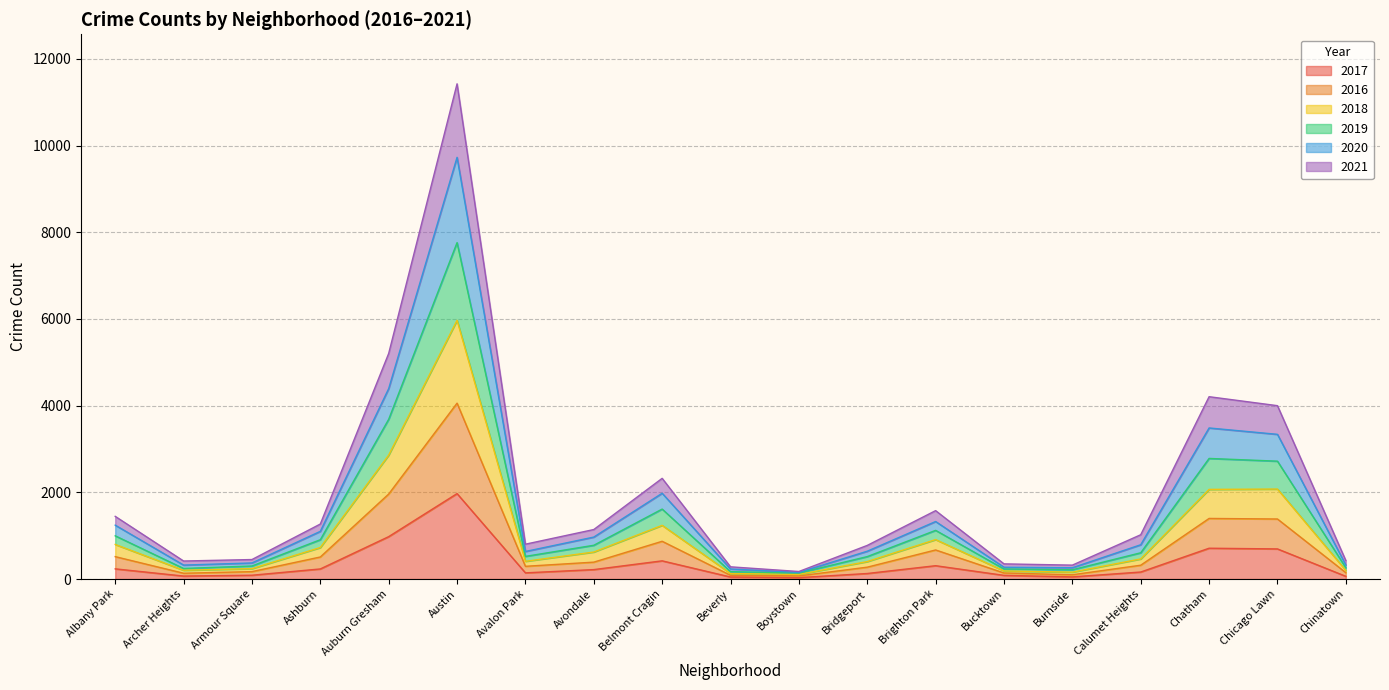

How many interior local peaks does the 2017 series have?

4